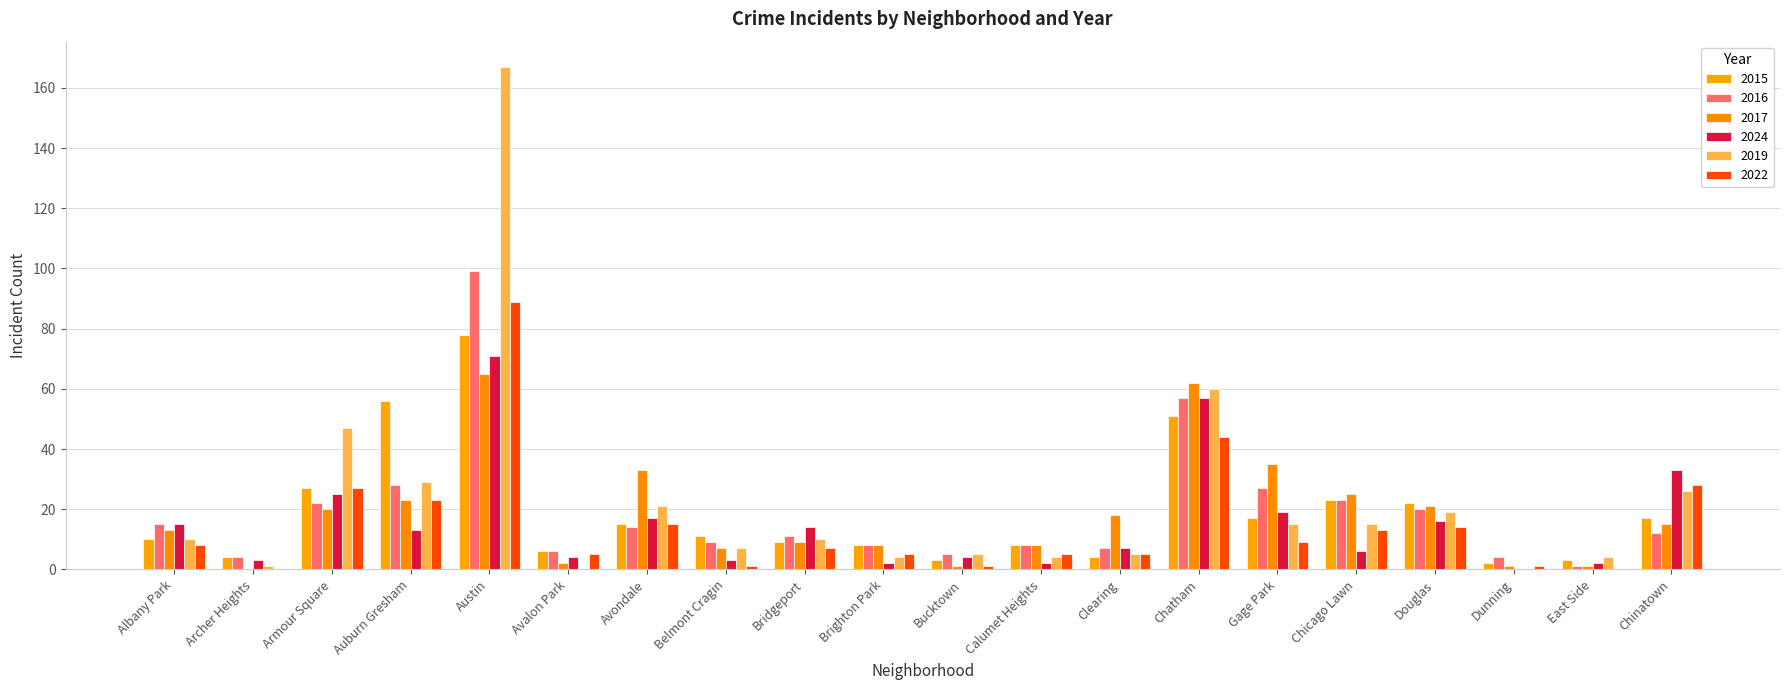

What is the label of the 13th bar from the left?

Clearing